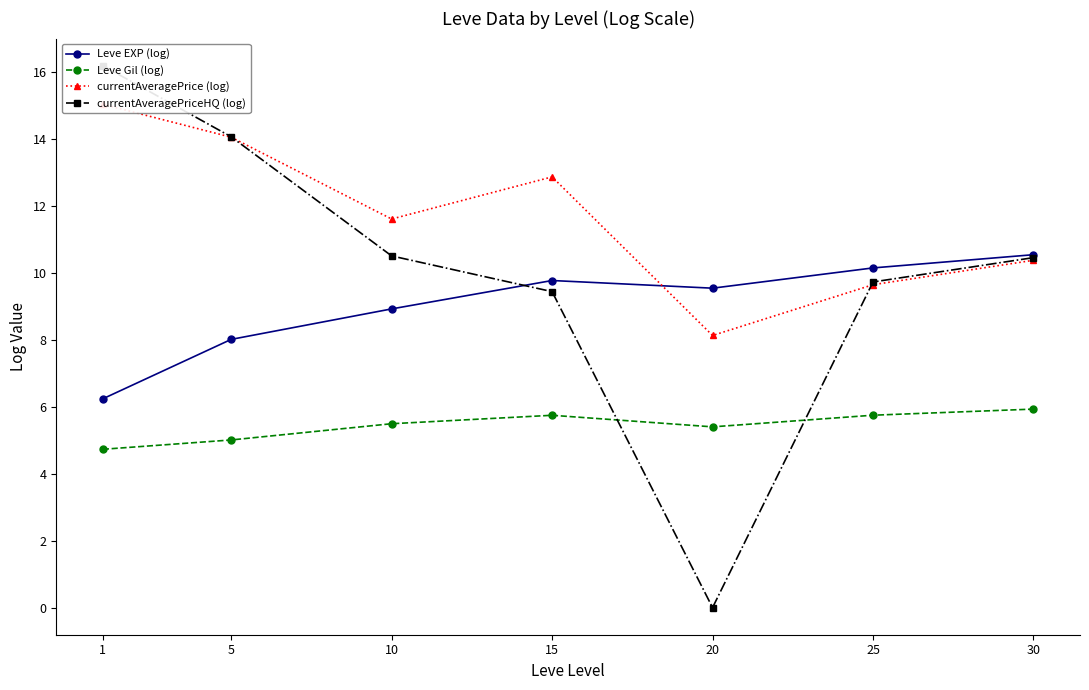

What is the value of the currentAveragePriceHQ (log) point at the 7th from the left?

10.5